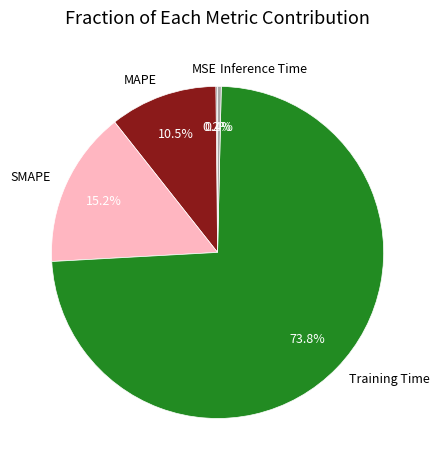

Which category has the biggest portion of the pie?

Training Time